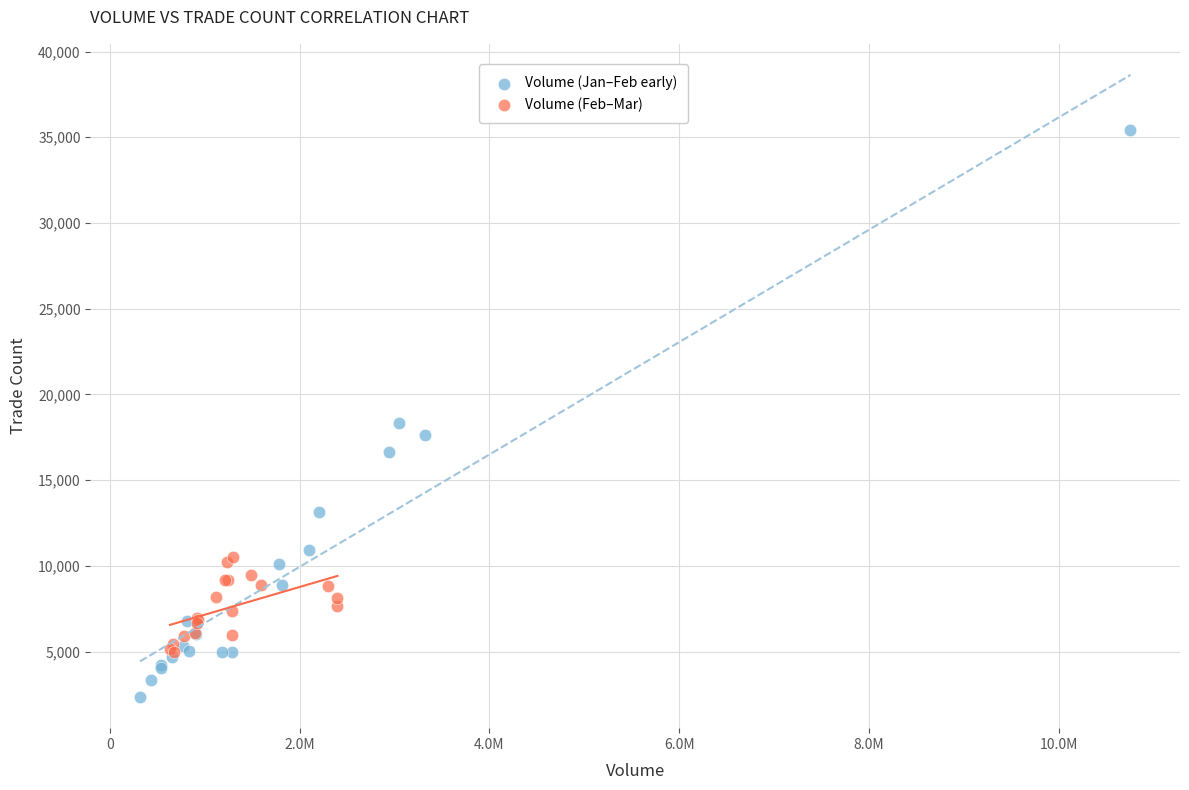

Which series has the widest spread of Y values?

Volume (Jan–Feb early)